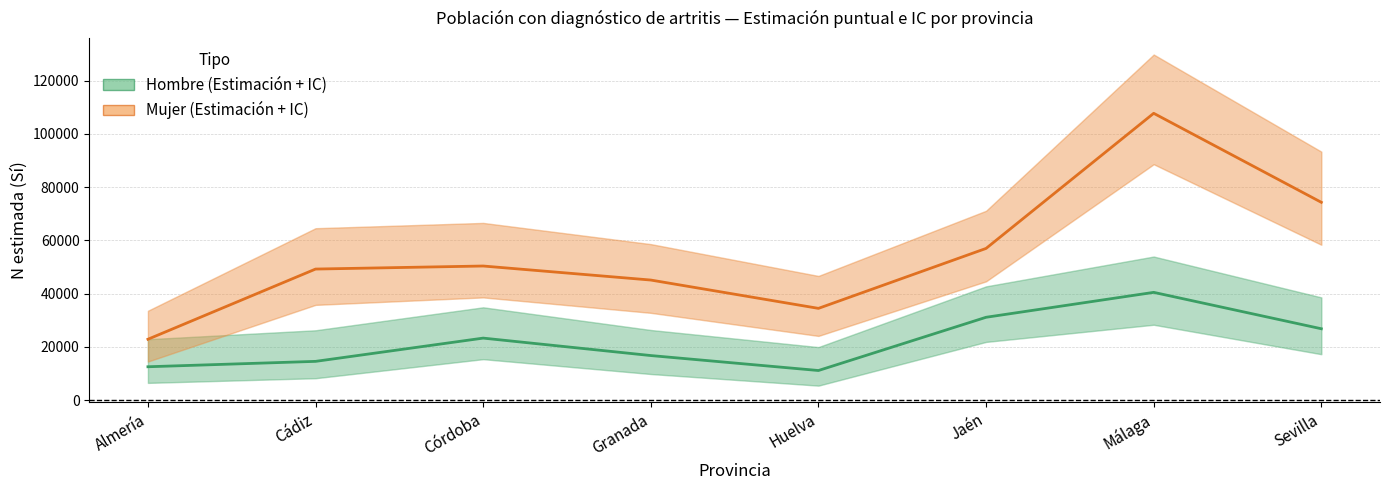

True or false: Mujer has a value of 22822 at Almería.

True